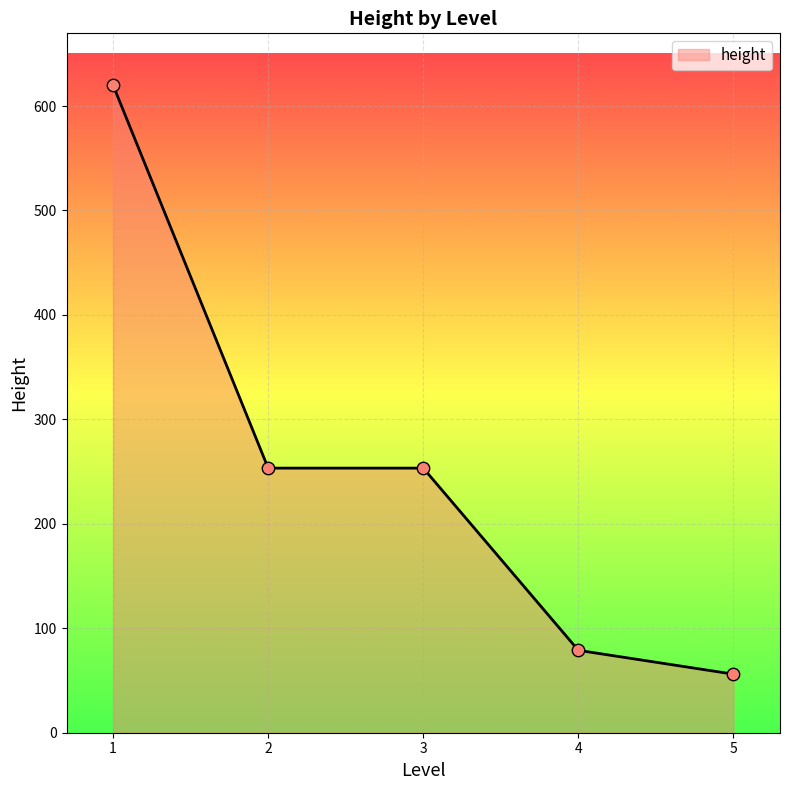

Approximately how many times larger is the value at 4 compared to 2?

0.3